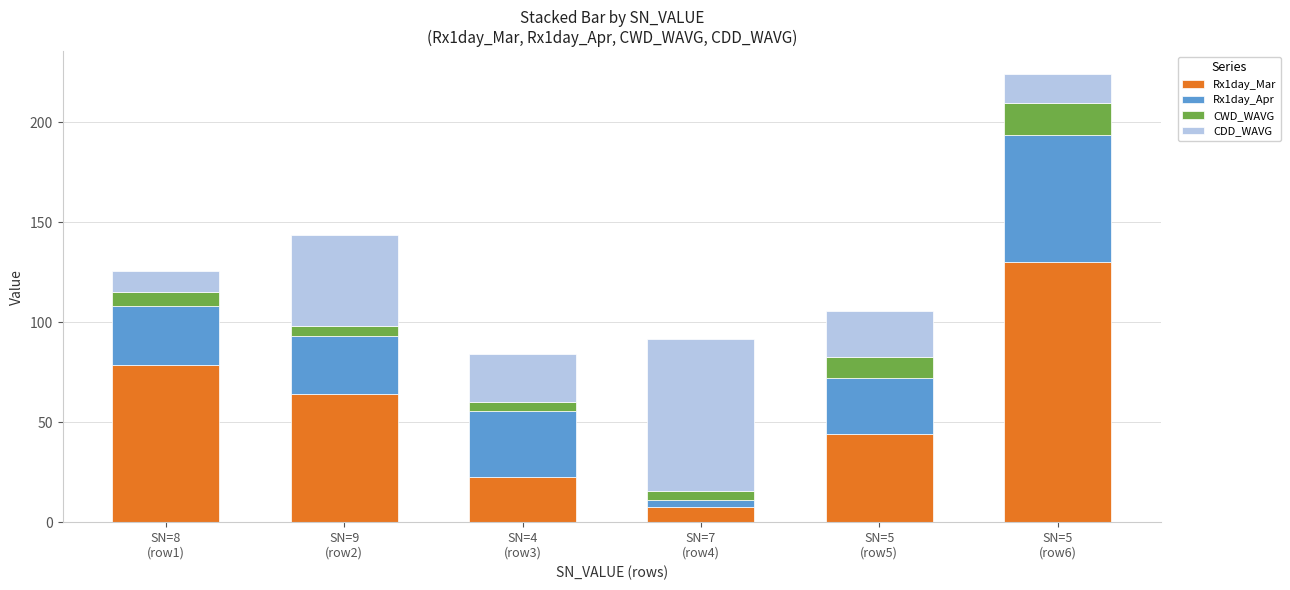

What is the lowest value of the Rx1day_Mar series?

7.7